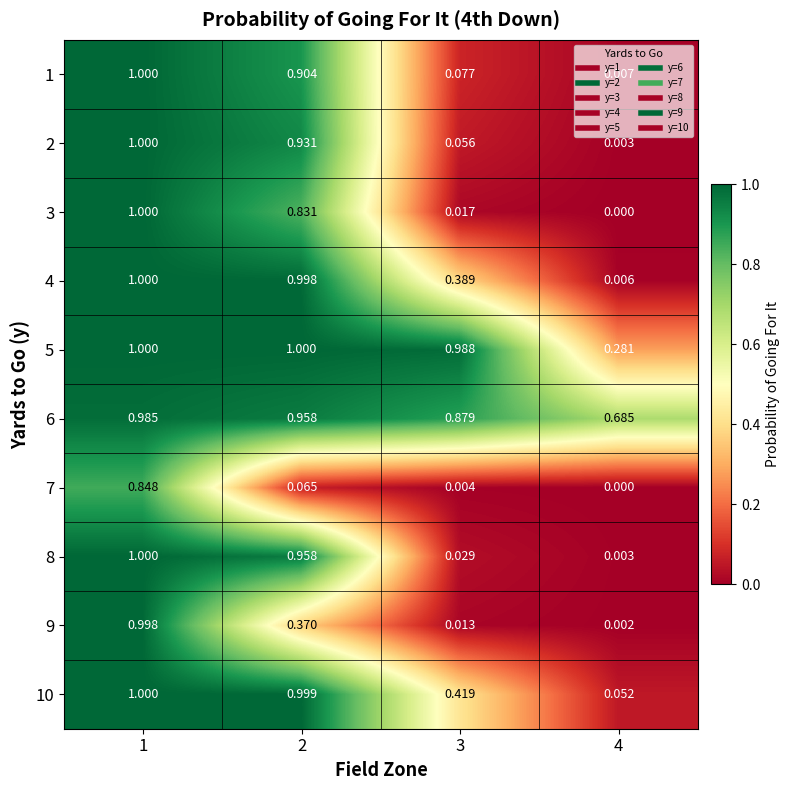

At which category is the sum across all series the highest?

1